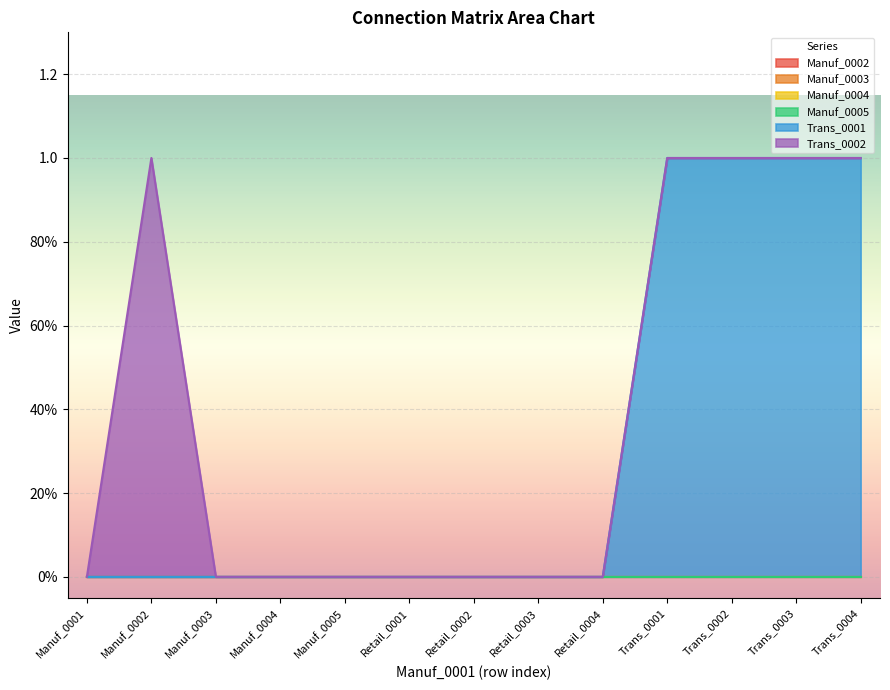

True or false: Manuf_0002 and Manuf_0004 intersect in this chart.

False